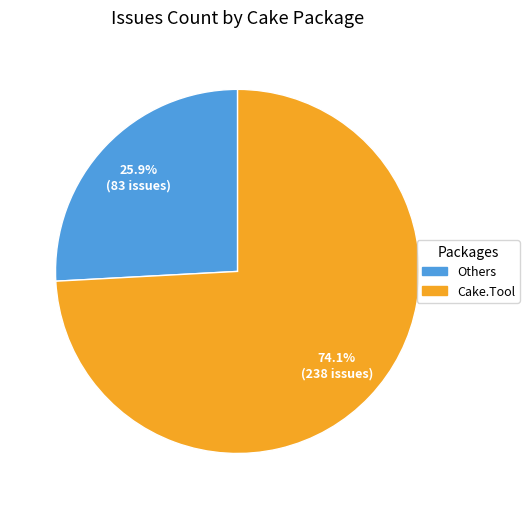

Is there any slice that represents more than half of the pie?

Yes